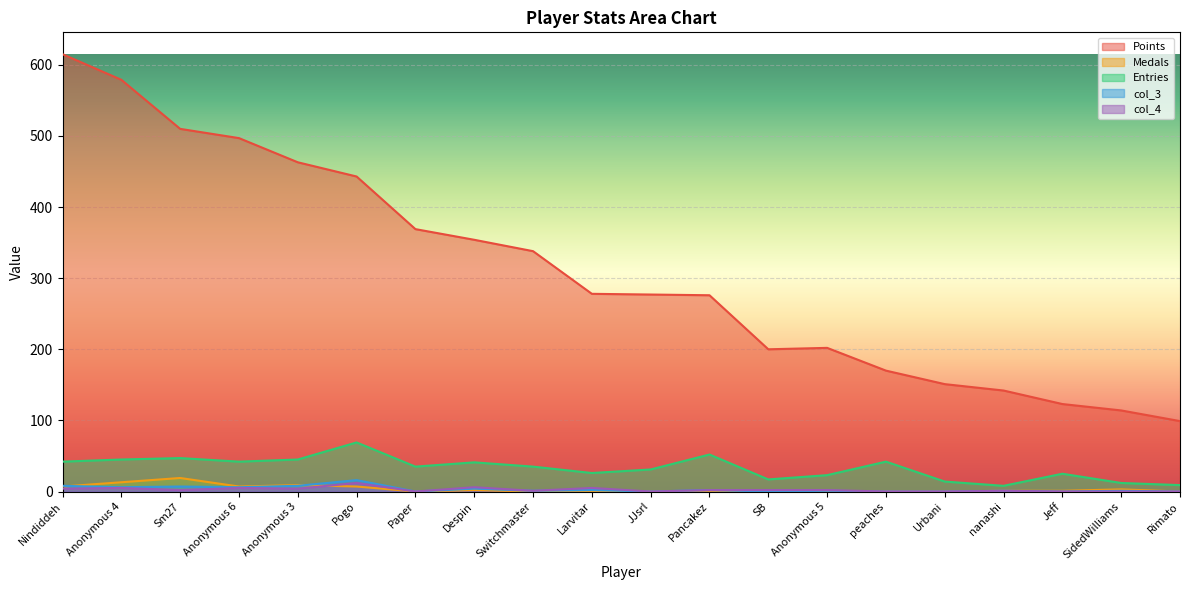

In Medals, how many points are higher than both neighbors (excluding endpoints)?

4